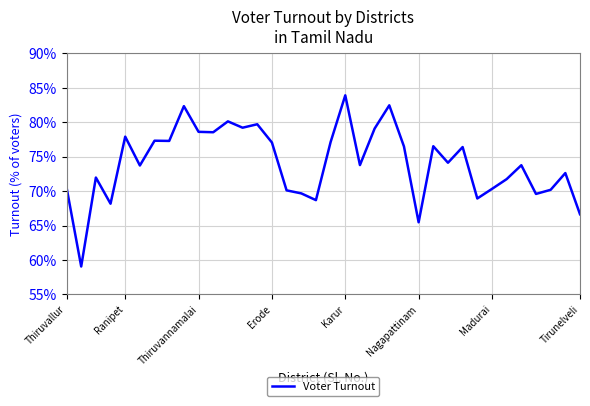

What is the minimum value shown in the chart?

59.1